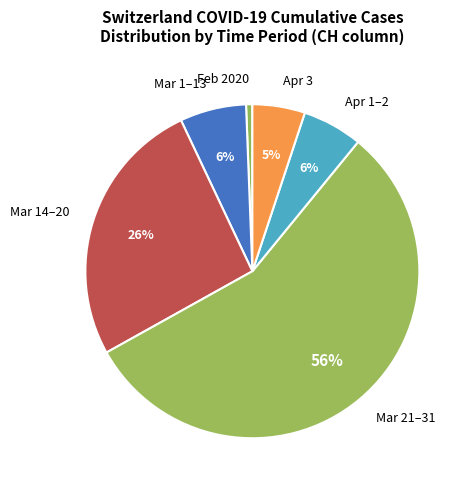

Which has a higher value, Apr 1–2 or Mar 21–31?

Mar 21–31